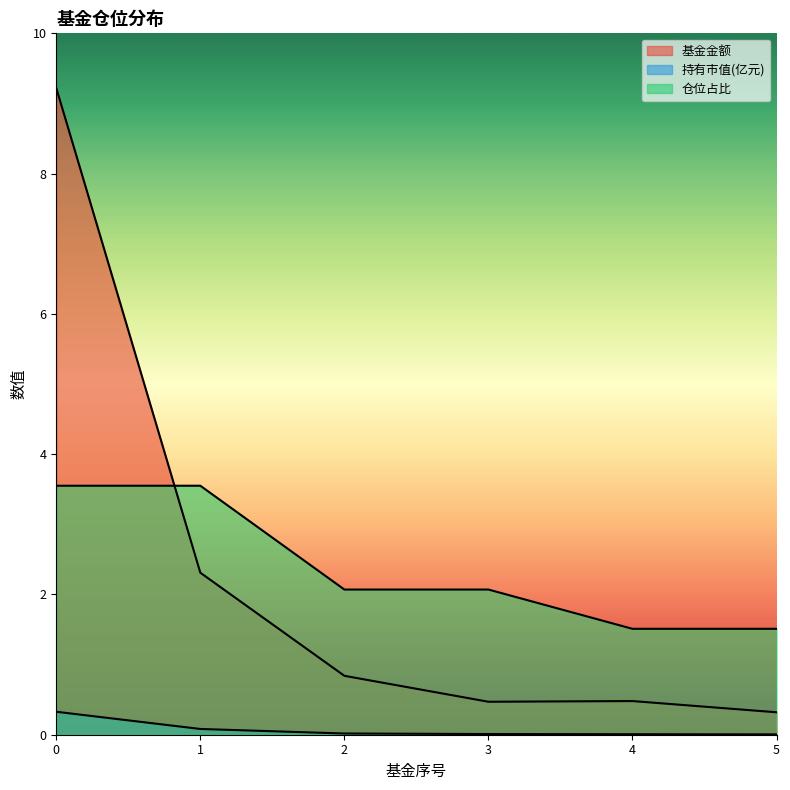

What is the sum of all 基金金额 values?

13.6